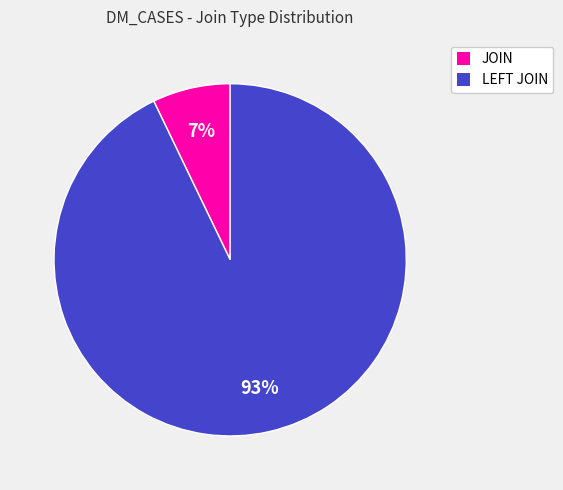

To the nearest percent, what is the average slice percentage?

50%